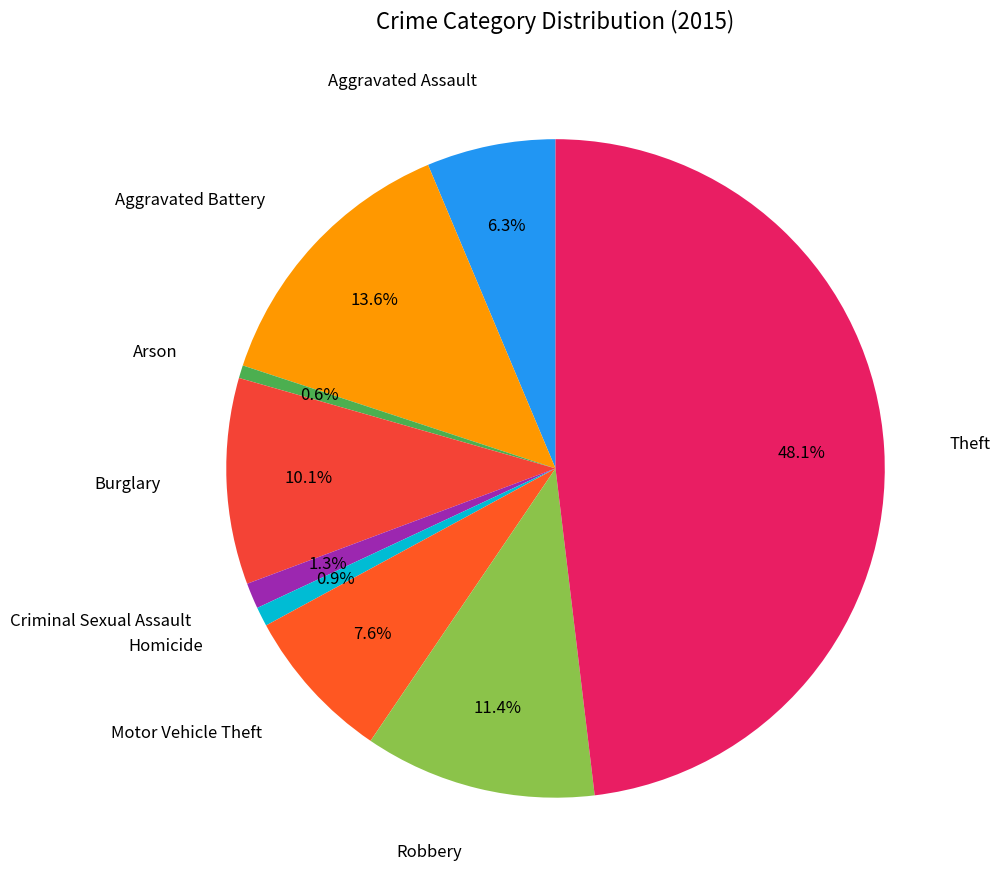

Rank the categories by value from highest to lowest.

Theft, Aggravated Battery, Robbery, Burglary, Motor Vehicle Theft, Aggravated Assault, Criminal Sexual Assault, Homicide, Arson